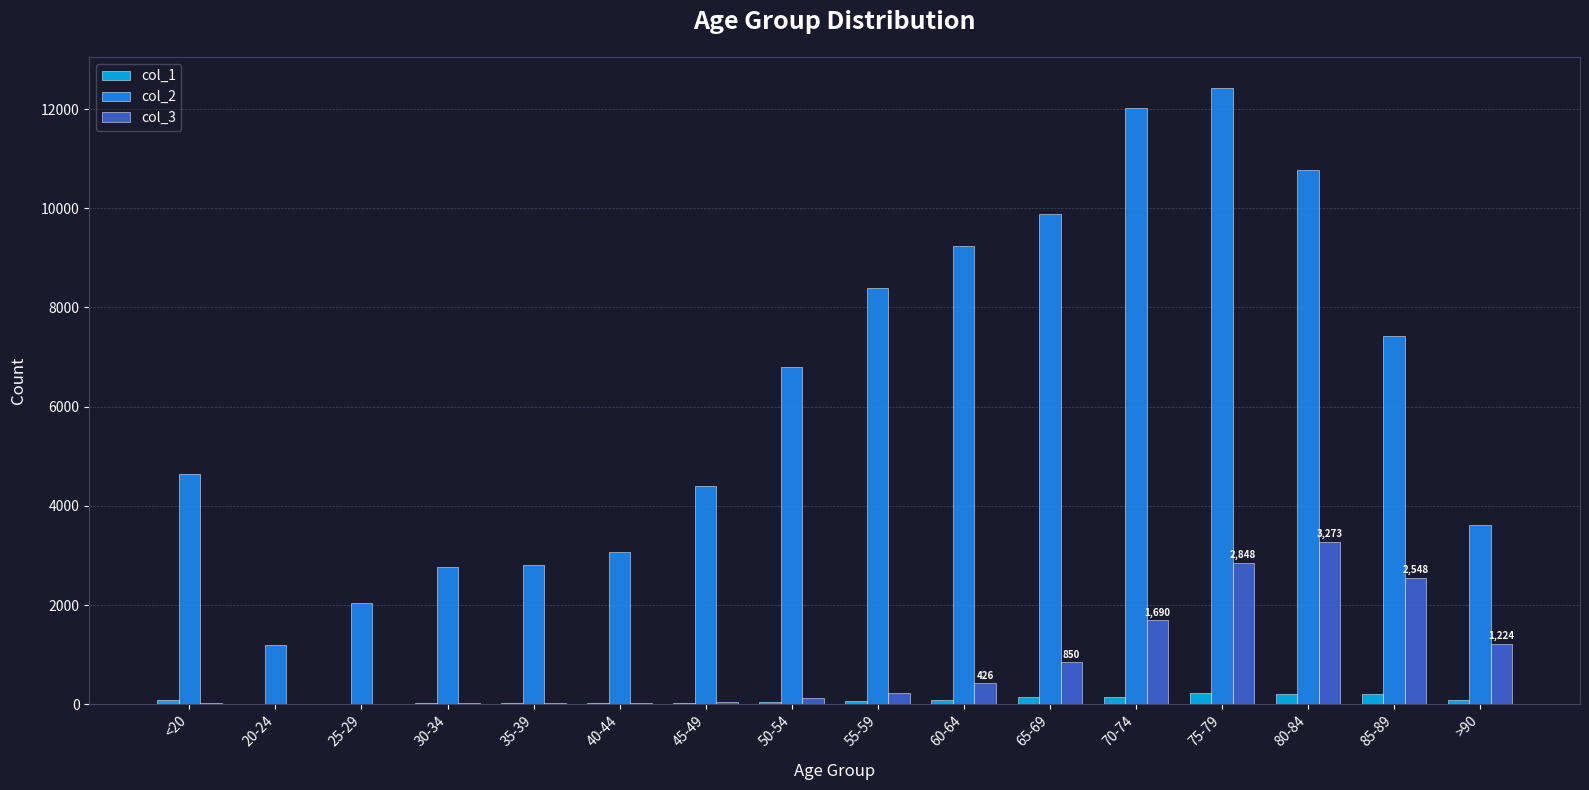

The value of col_2 at 65-69 is 9883. True or false?

True